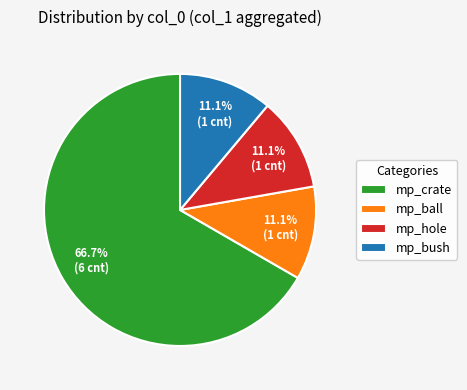

True or false: mp_hole accounts for 1% of the total.

False